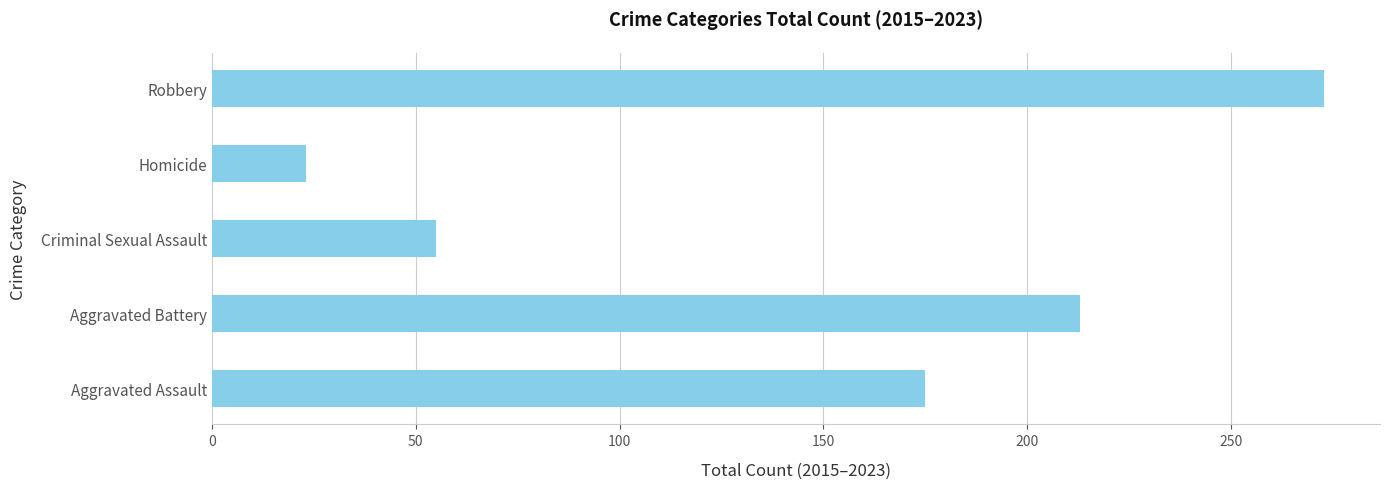

Count the number of categories in the chart.

5